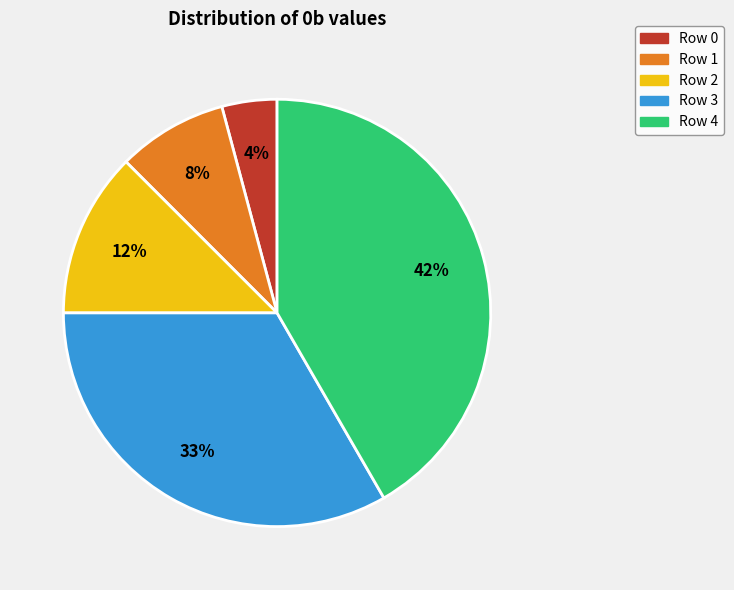

Approximately how many times larger is the value at Row 0 compared to Row 4?

0.1